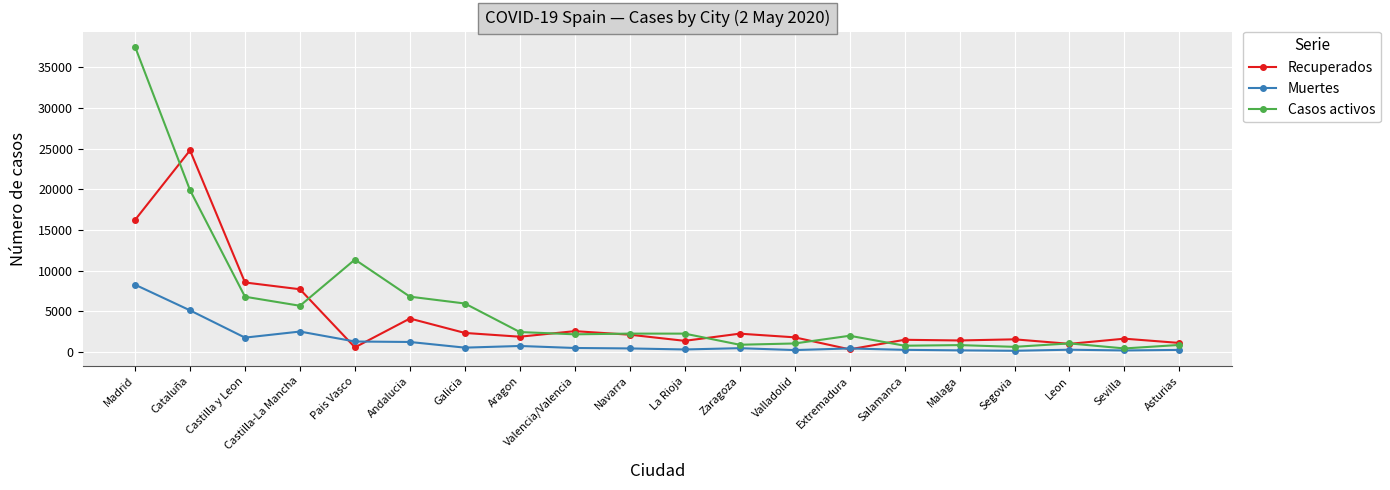

Which series has the largest range (max minus min)?

Casos activos